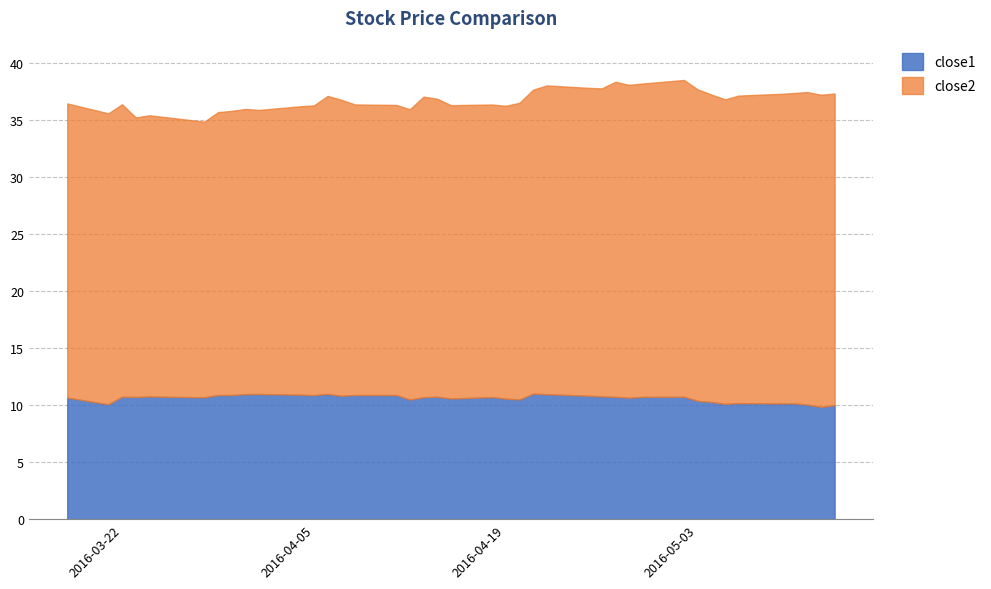

What is the difference between the maximum and minimum values in the close2 series?

3.6